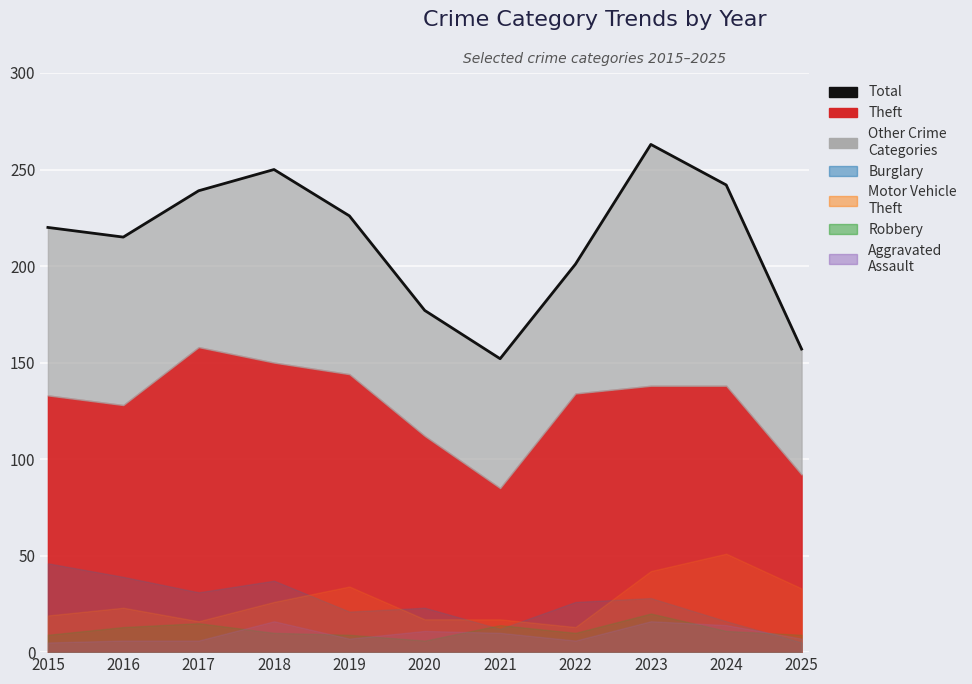

At which category does the data reach its first local valley?

2016